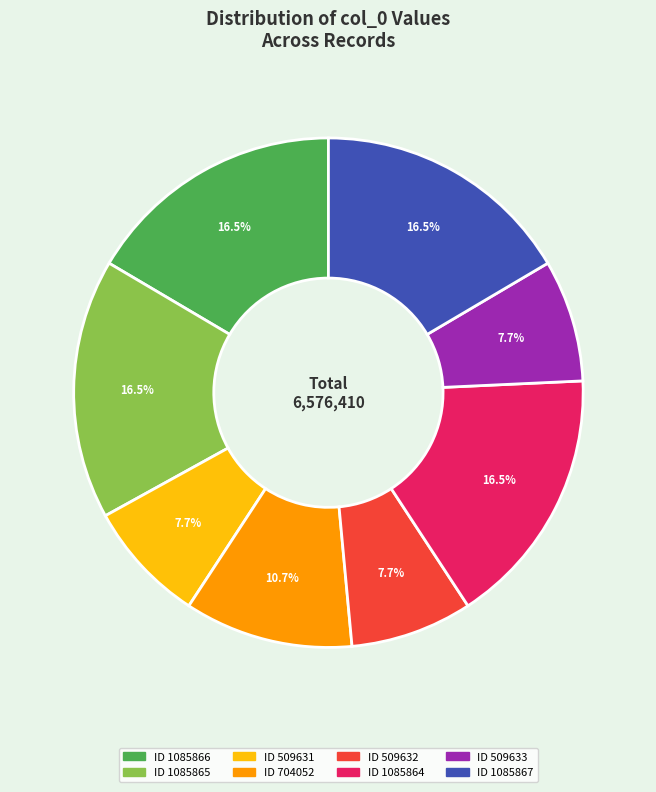

Is there any slice that represents more than half of the pie?

No